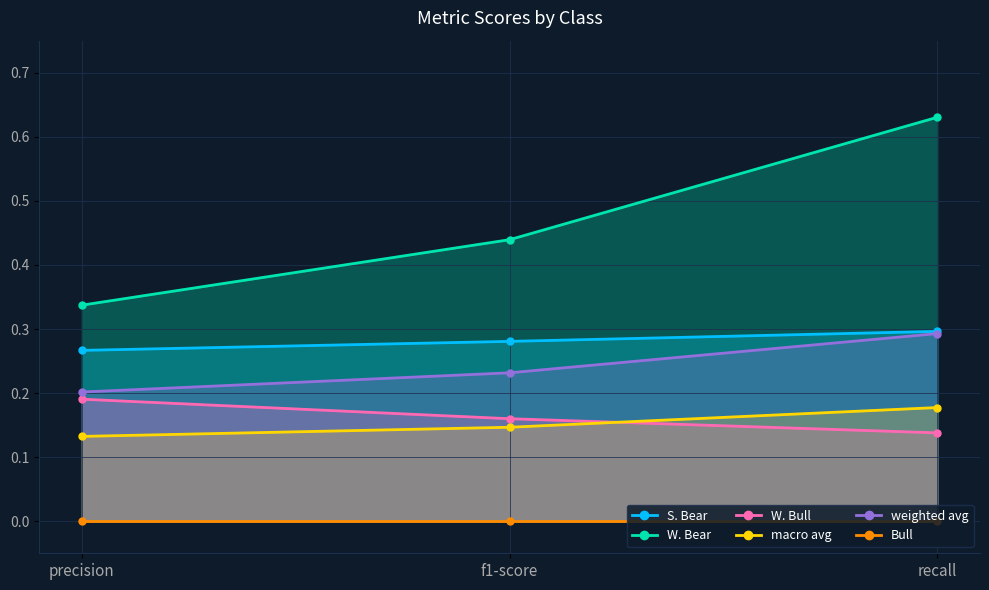

Which series has the largest total across all categories?

W. Bear